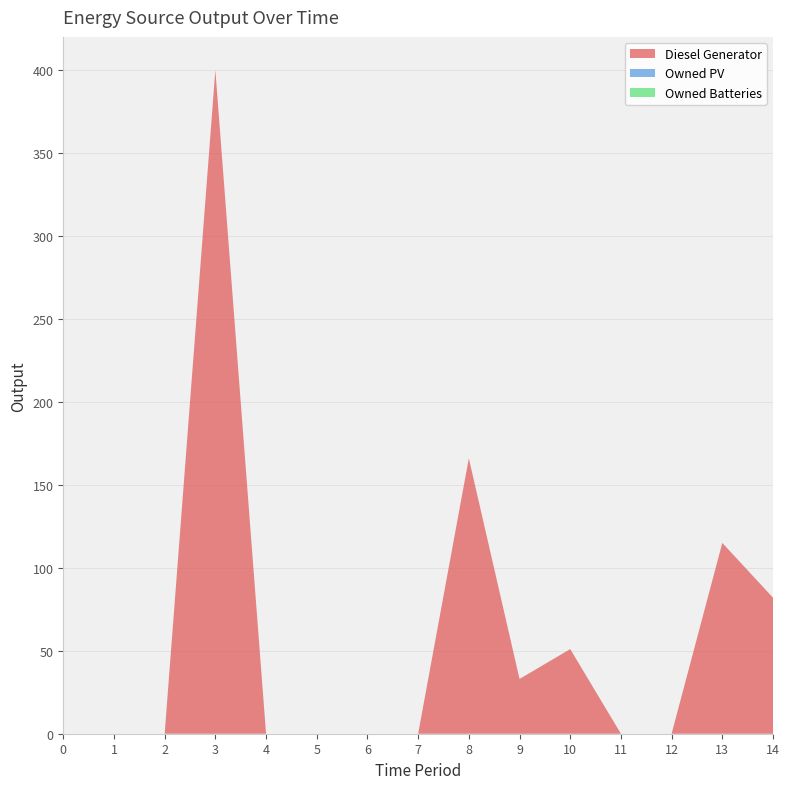

Reading left to right, what are all the values shown in this chart?

Diesel Generator: 0	0	0	400	0	0	0	0	166	33	51	0	0	115	82
Owned PV: 0	0	0	0	0	0	0	0	0	0	0	0	0	0	0
Owned Batteries: 0	0	0	0	0	0	0	0	0	0	0	0	0	0	0